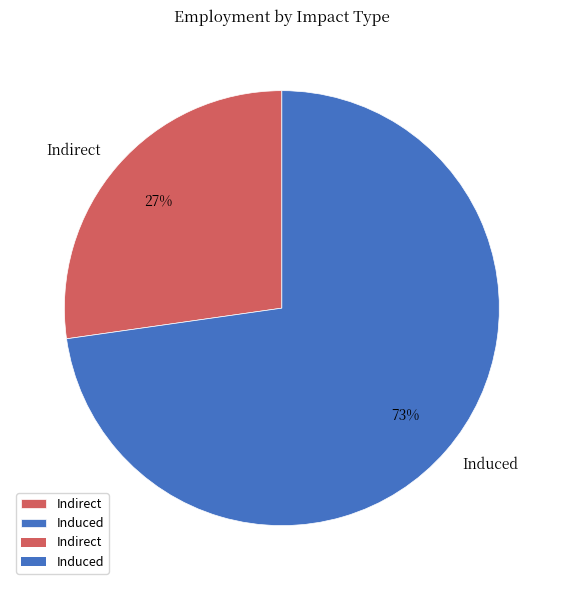

Combined, do Indirect and Induced account for over 50%?

Yes